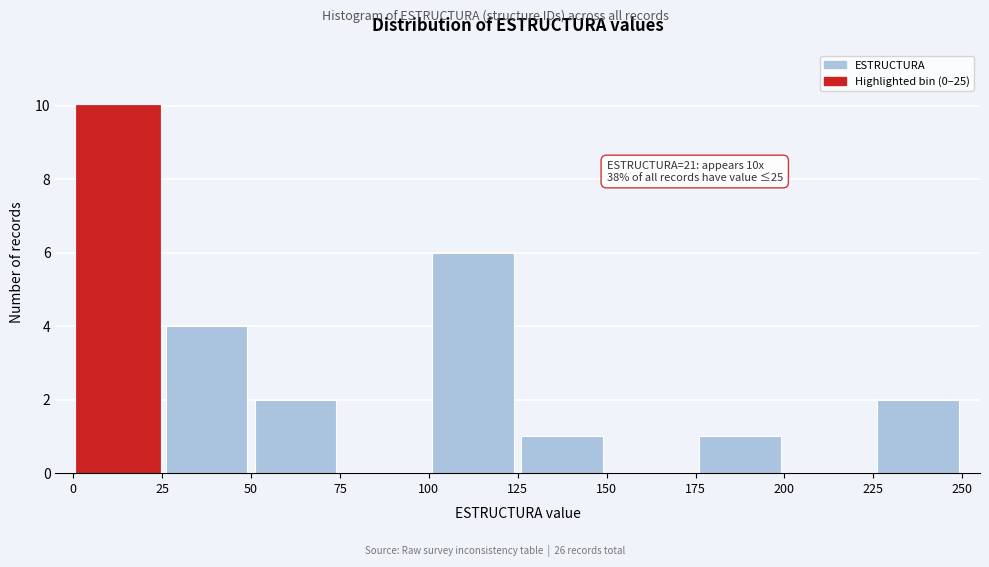

Over which range of the x-axis is the bar tallest?

0 to 25